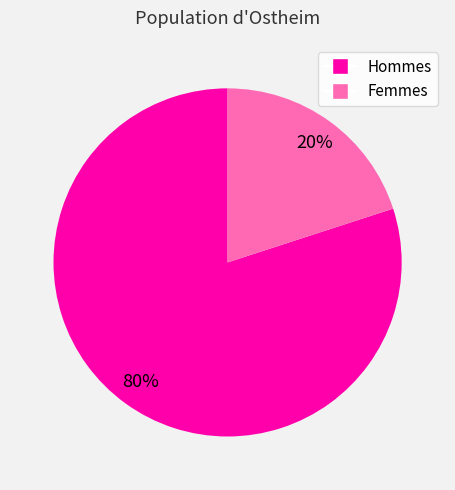

To the nearest percent, what is the average slice percentage?

50%